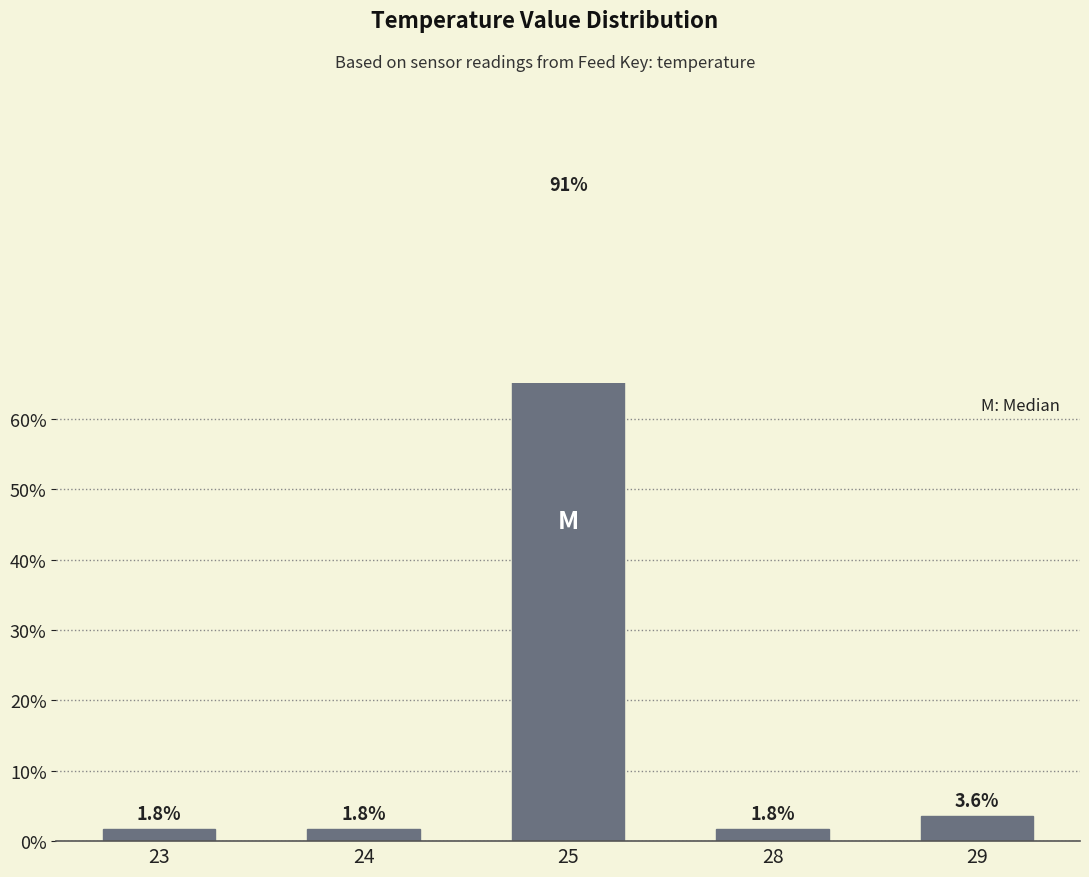

What is the sum of all values?

100.0